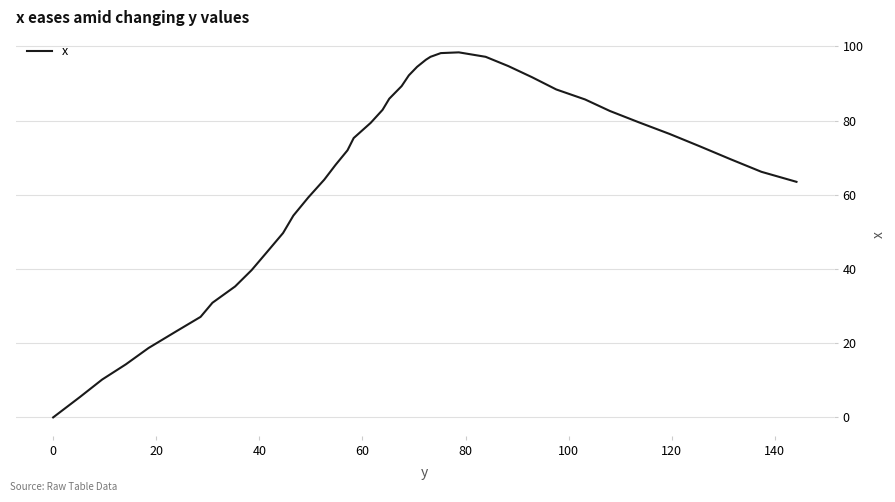

What is the maximum value shown in the chart?

98.4